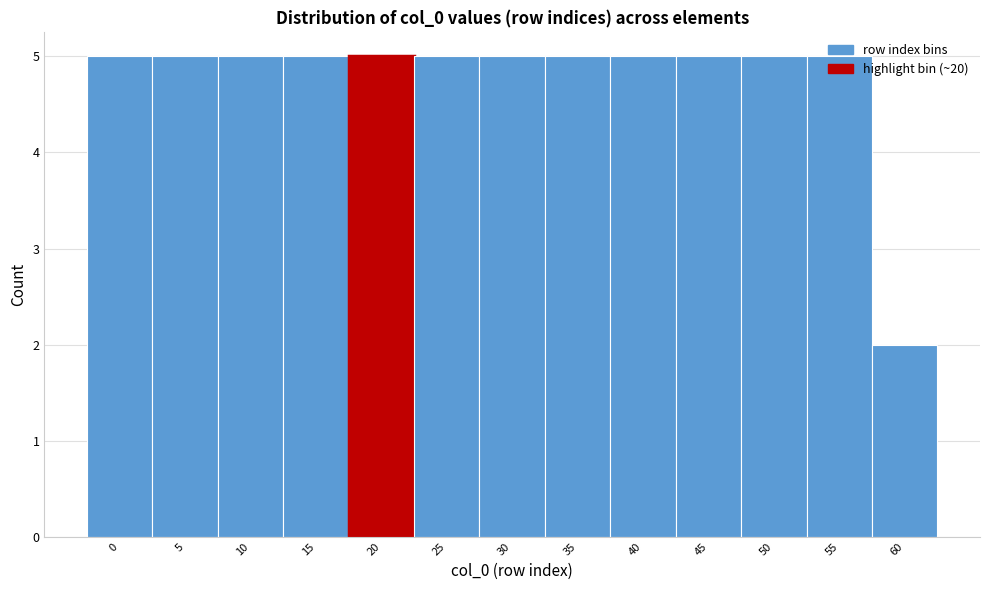

What is the difference between the second highest and minimum values?

3